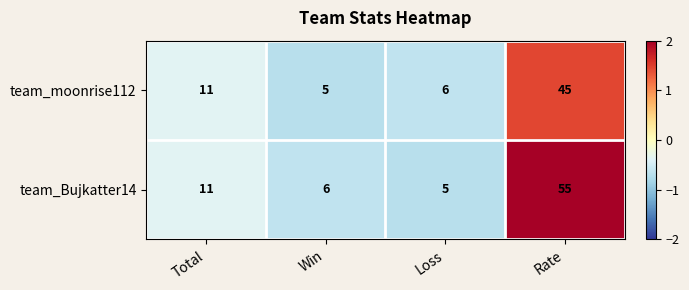

Reading left to right, what are all the values shown in this chart?

team_moonrise112: Total=11	Win=5	Loss=6	Rate=45
team_Bujkatter14: Total=11	Win=6	Loss=5	Rate=55